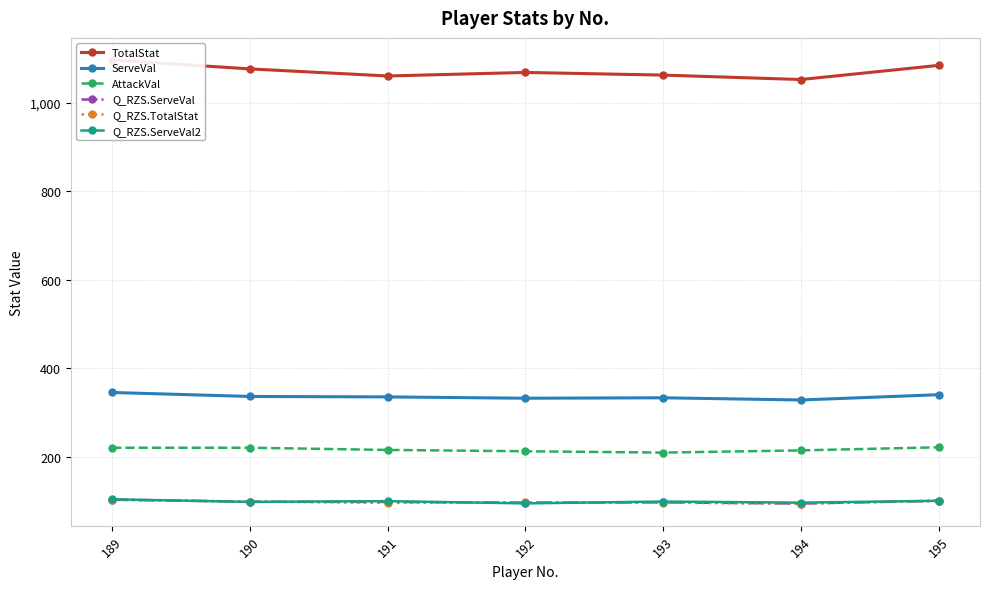

Is it true that Q_RZS.TotalStat equals 152.8 at 194?

False